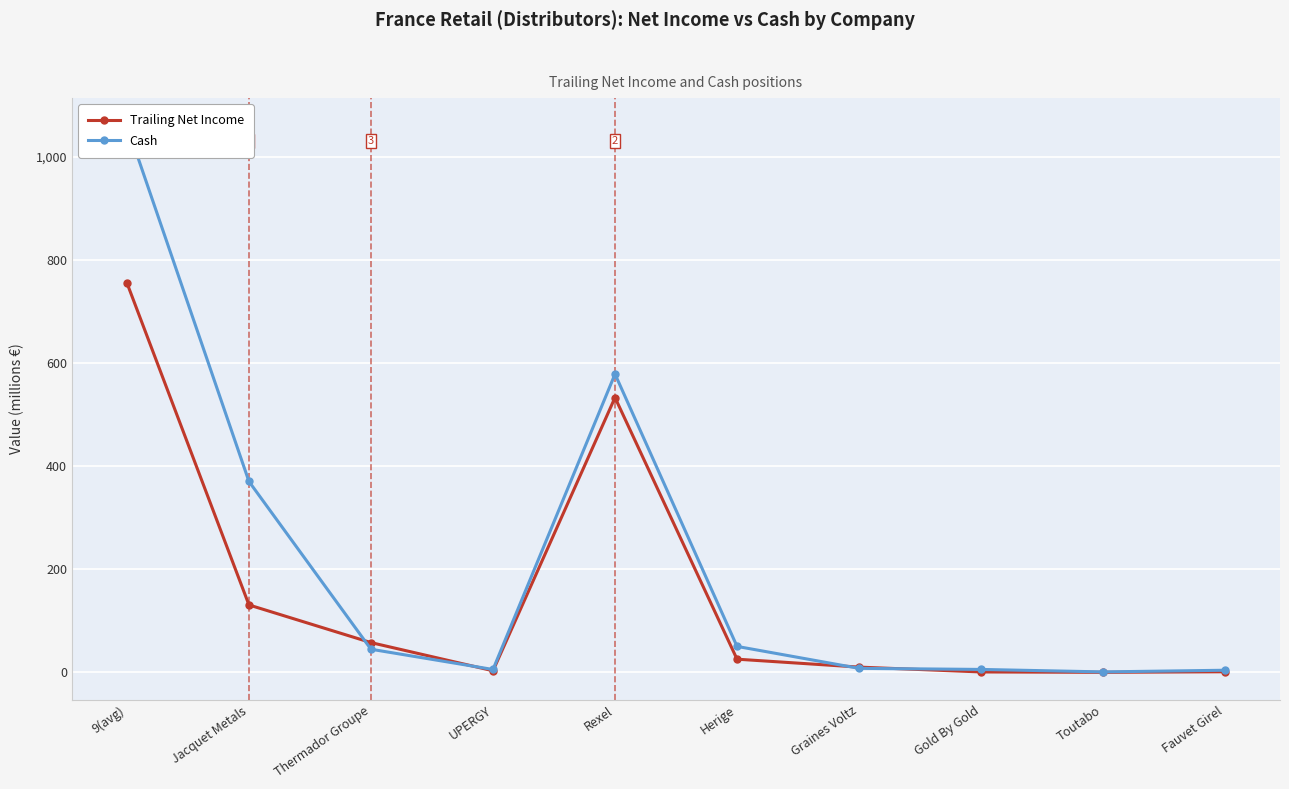

At which label does Cash first exceed 44?

9(avg)